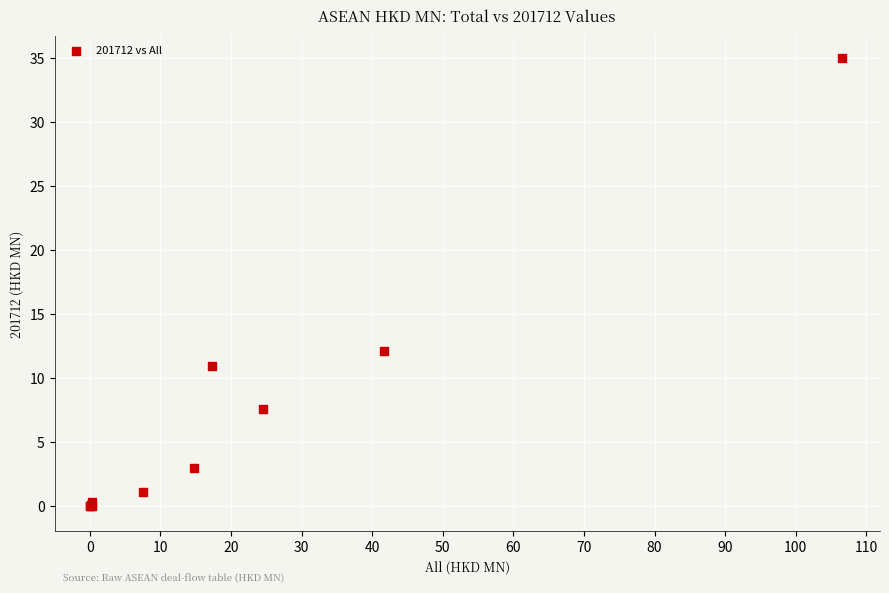

What Y value in the scatter plot is closest to 17?

12.1